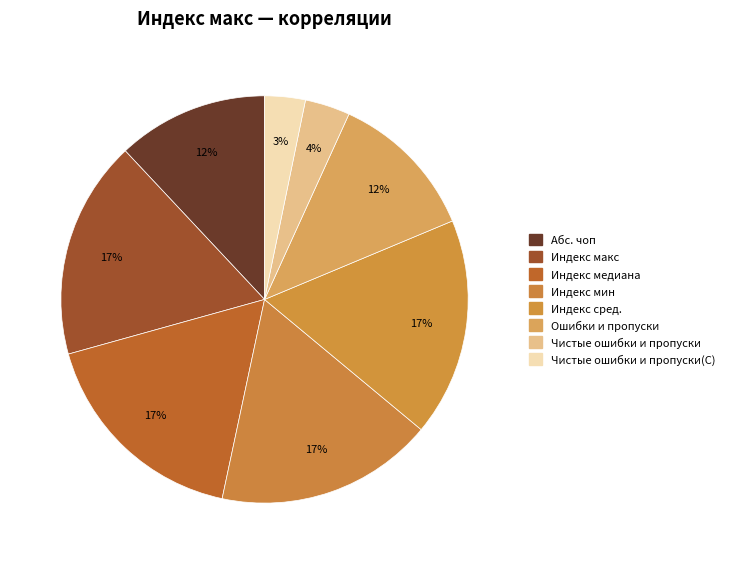

Which slice is the smallest?

Чистые ошибки и пропуски(С)